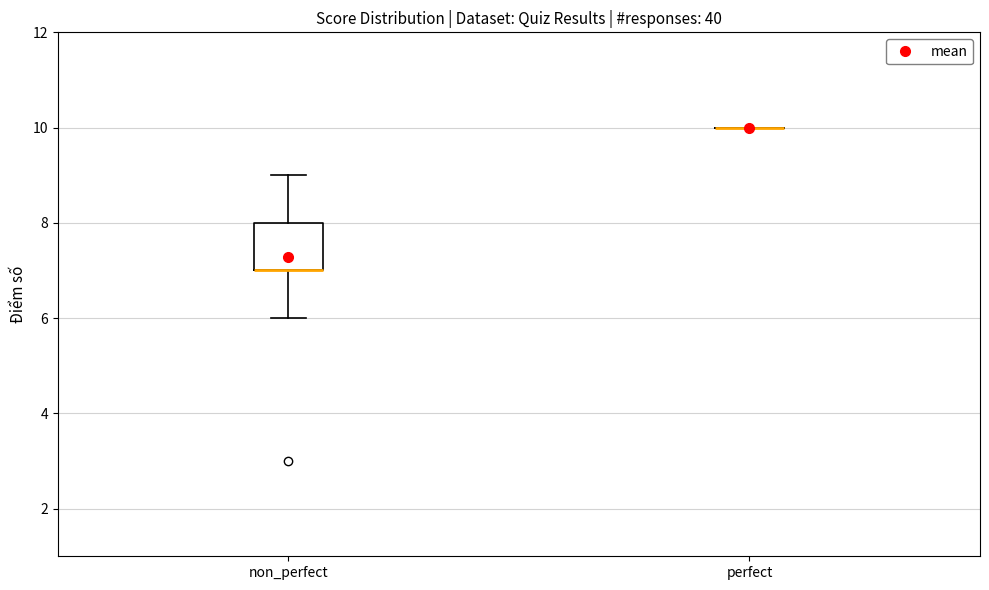

Where is the lower edge of the box for non_perfect on the y-axis? The values are not printed on the chart, so give them approximately, as read against the axis.

7